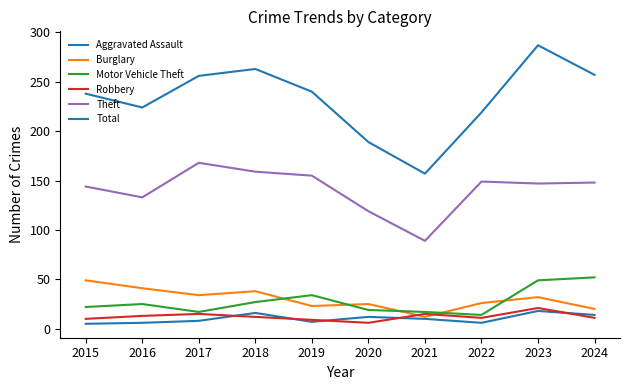

Is this an area chart (filled region under the line)?

No